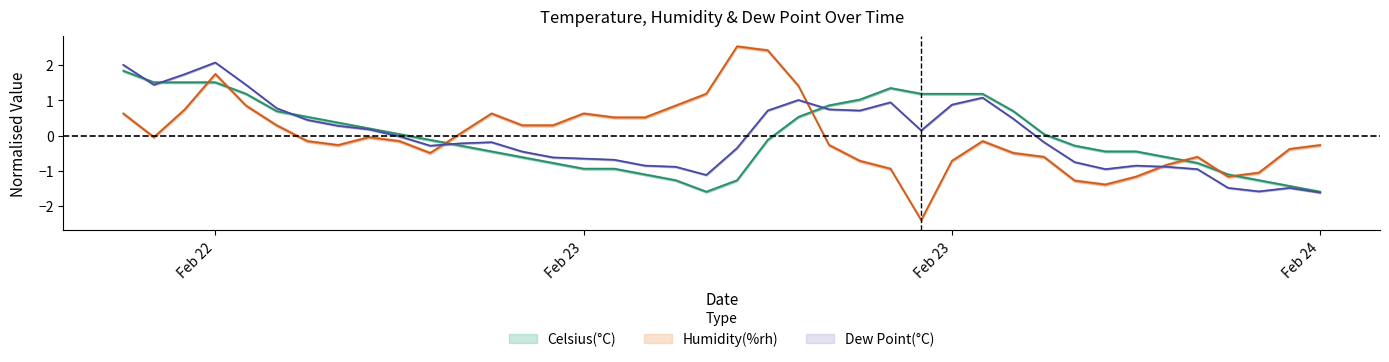

Which category has the lowest value across all series?

2019-02-23 15:00:00